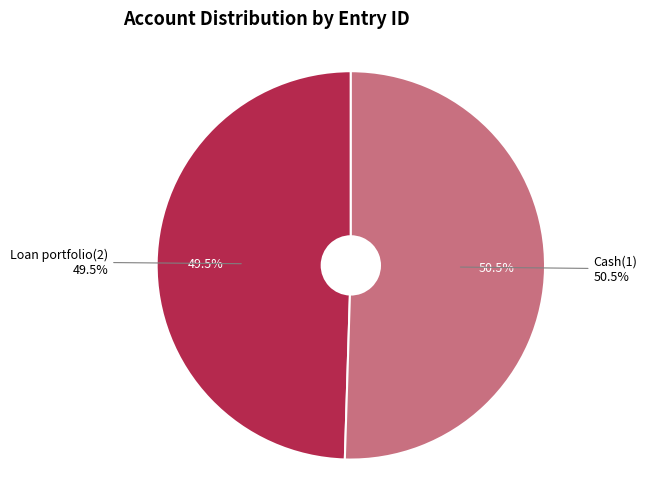

What is the change in value from Loan portfolio(2) to Cash(1)?

+3